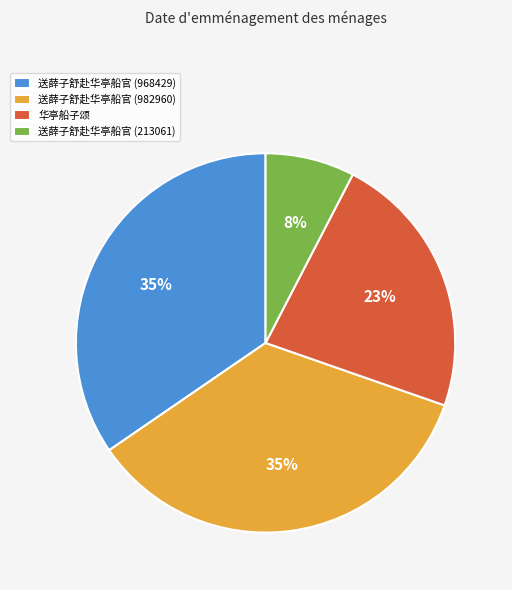

The 送薛子舒赴华亭船官 (968429) slice represents 35% of the pie. True or false?

True